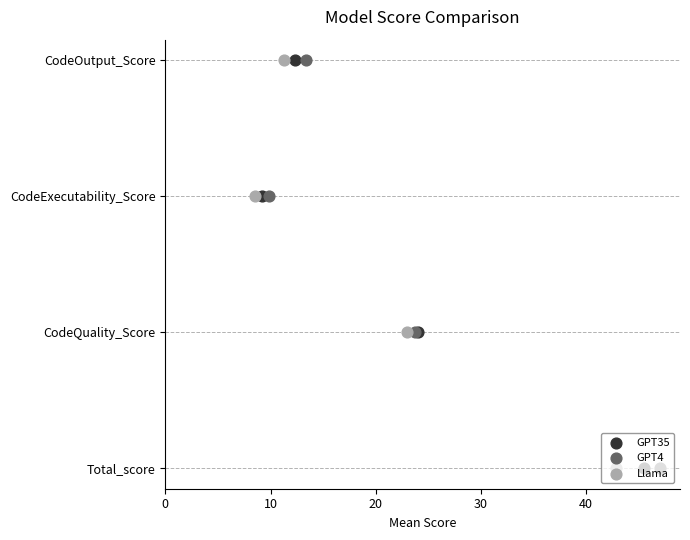

Is the value of GPT35 at 30 greater than the value of Llama at 20?

Yes